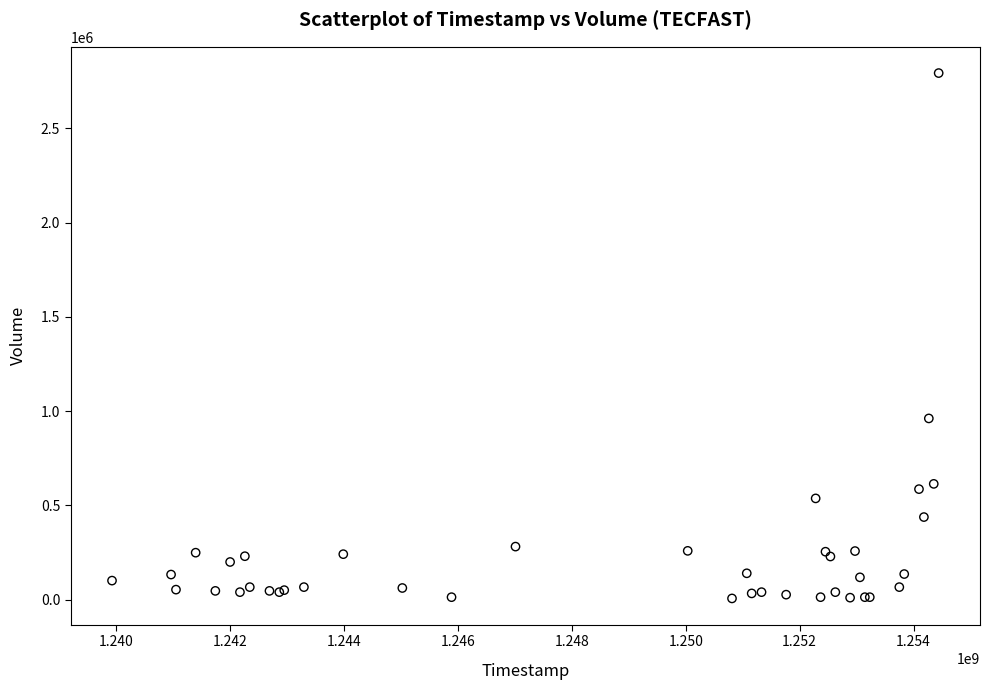

What Y value in the scatter plot is closest to 1400200?

961600